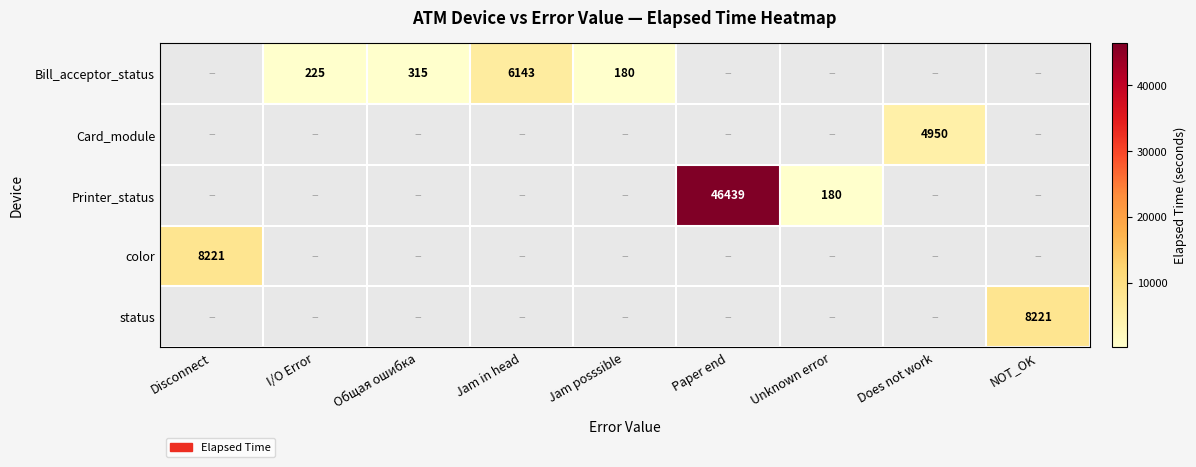

Is it true that Bill_acceptor_status equals 225 at I/O Error?

True